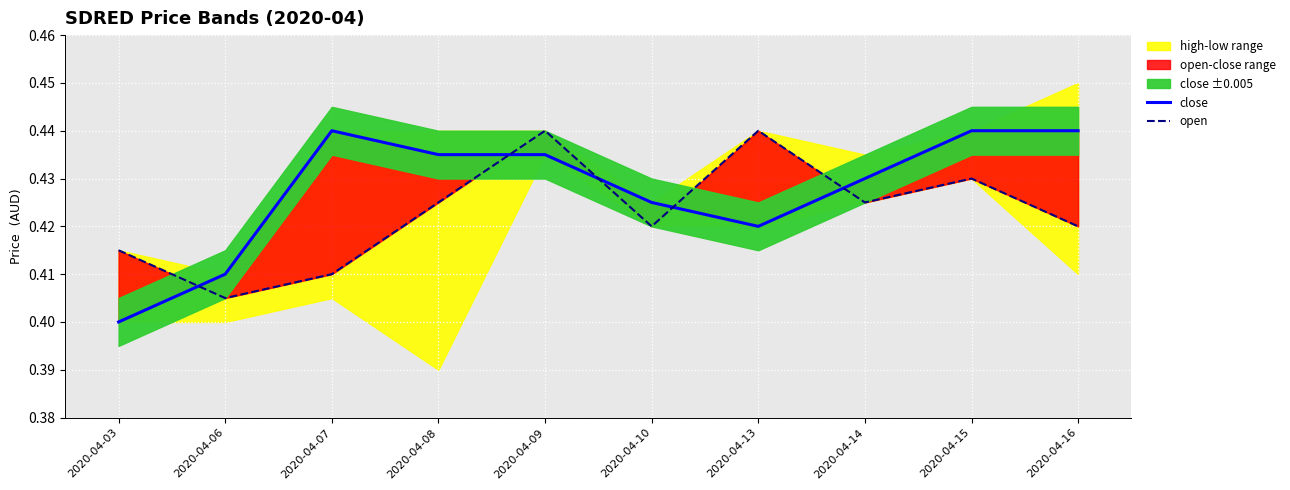

In open, how many points are lower than both neighbors (excluding endpoints)?

3